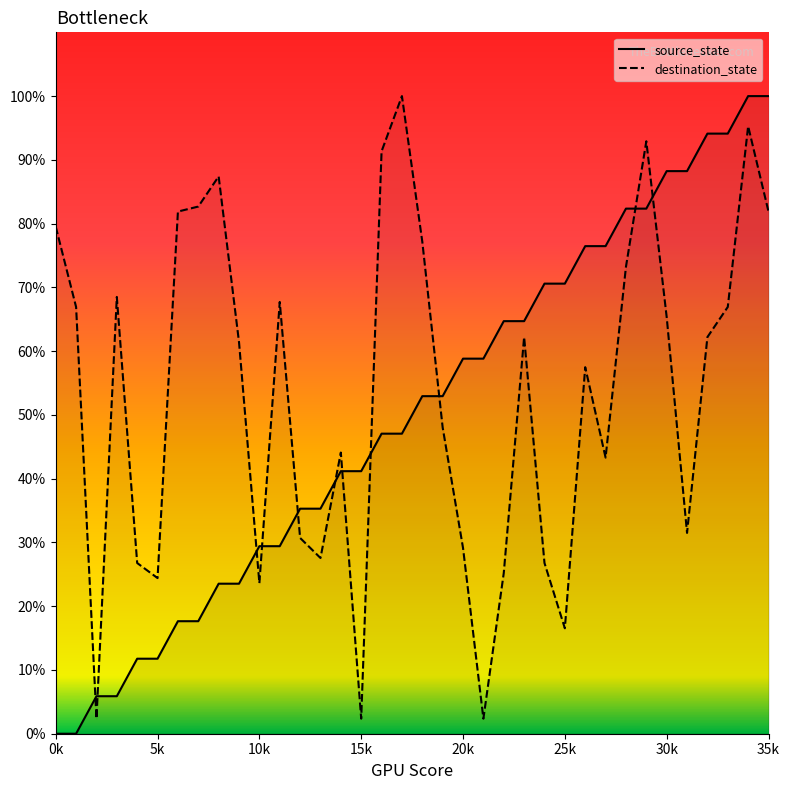

True or false: source_state and destination_state intersect in this chart.

True